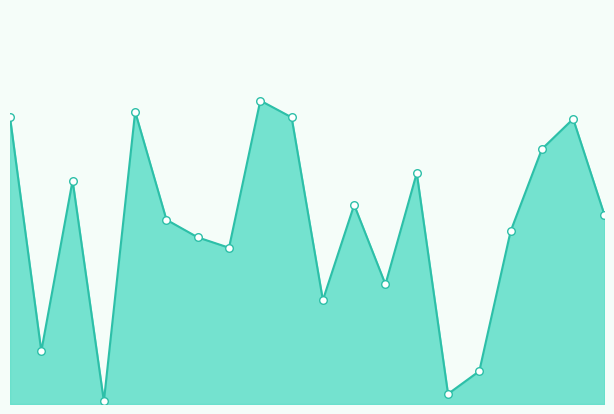

Is this an area chart (filled region under the line)?

Yes